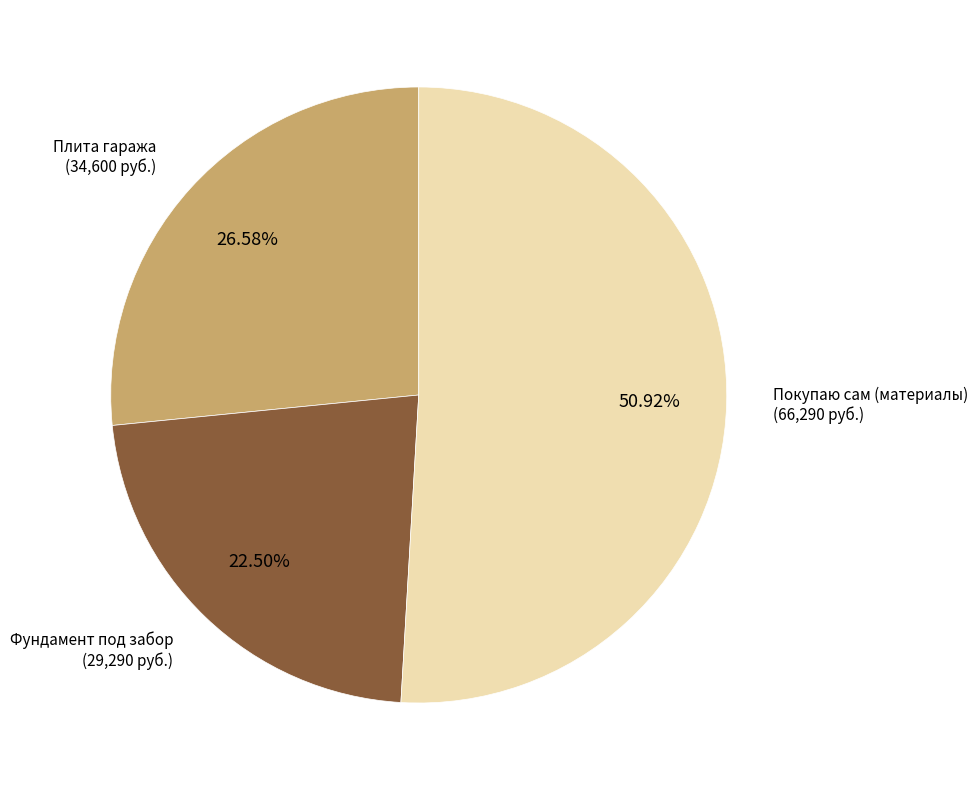

Is there a majority slice in this chart?

Yes